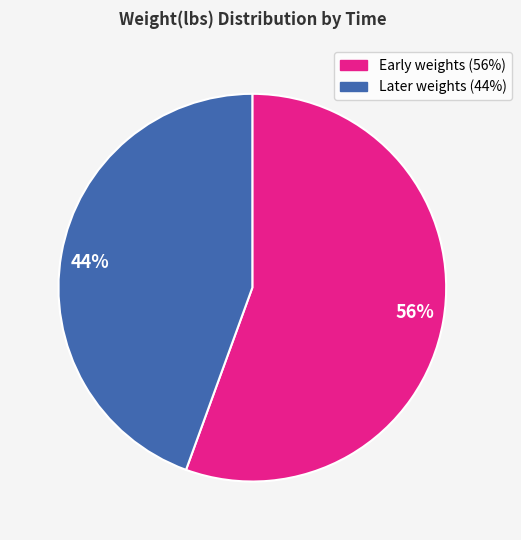

To the nearest percent, what percentage of the pie is Later weights (44%)?

44%